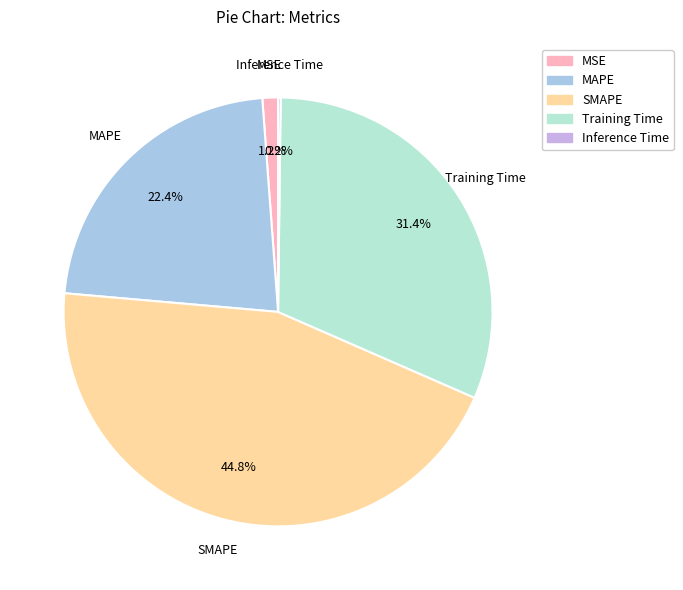

Is it true that Training Time is 31% of the pie?

True